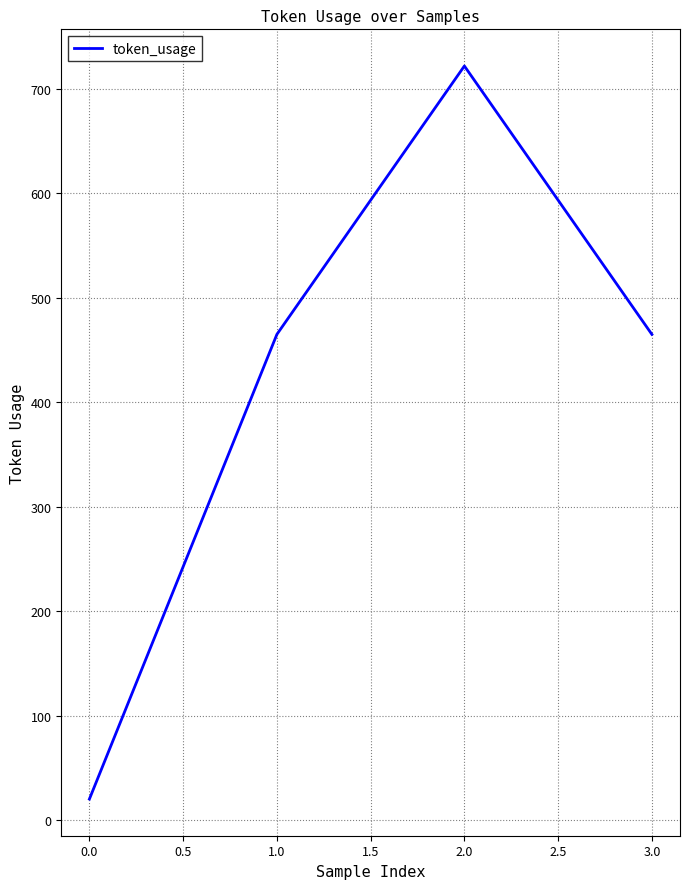

Is it true that the value at 0.0 is 20?

True